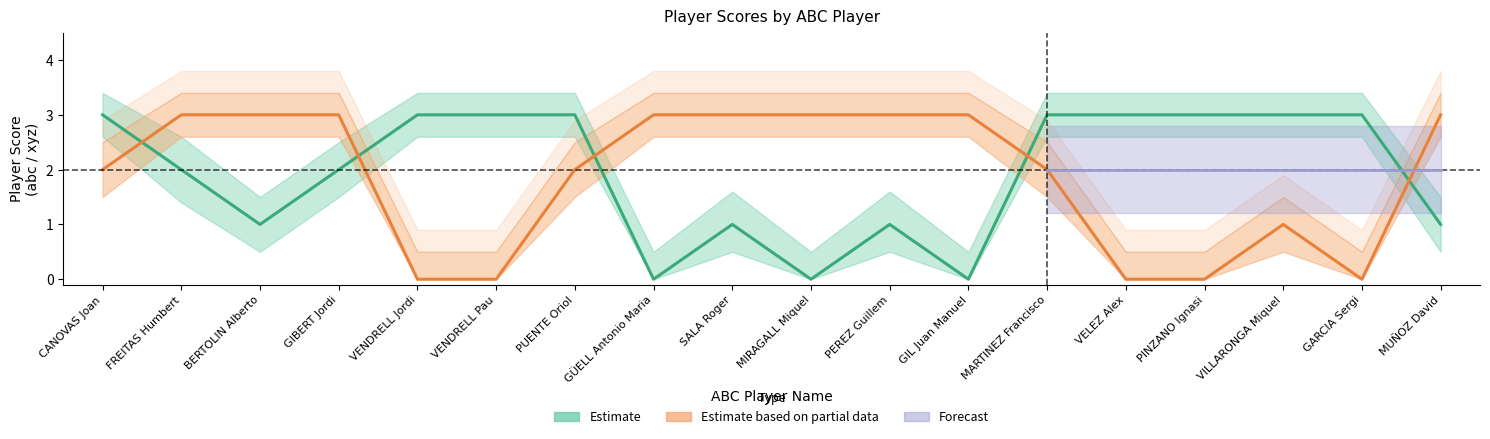

List the labels in order of Estimate based on partial data value, largest first.

FREITAS Humbert, BERTOLIN Alberto, GIBERT Jordi, GÜELL Antonio Maria, SALA Roger, MIRAGALL Miquel, PEREZ Guillem, GIL Juan Manuel, MUÑOZ David, CANOVAS Joan, PUENTE Oriol, MARTINEZ Francisco, VILLARONGA Miquel, VENDRELL Jordi, VENDRELL Pau, VELEZ Alex, PINZANO Ignasi, GARCIA Sergi